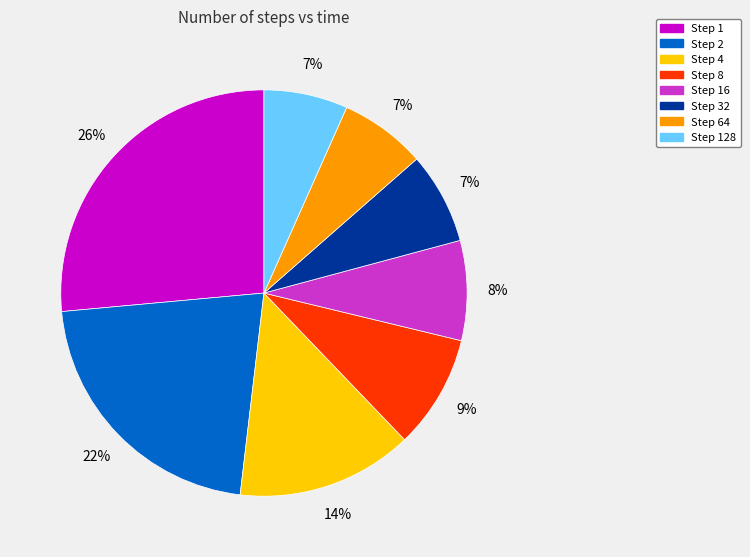

Is there any slice that represents more than half of the pie?

No